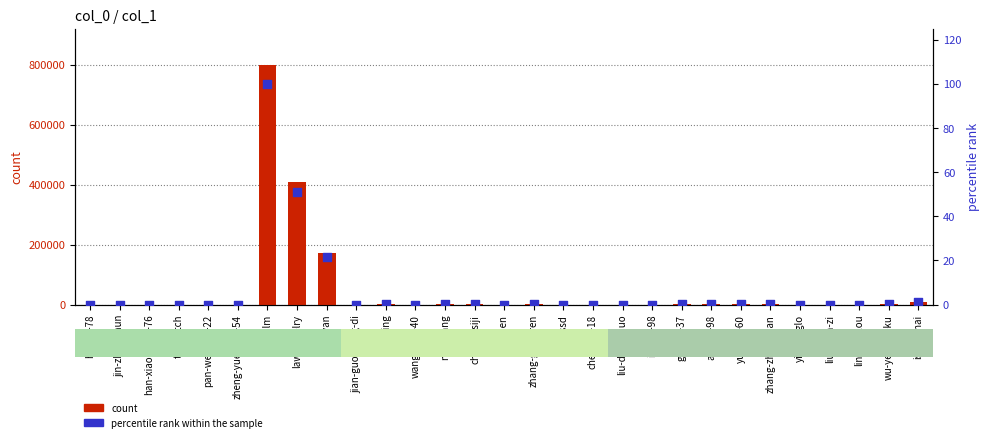

Which series contains the highest Y value?

count